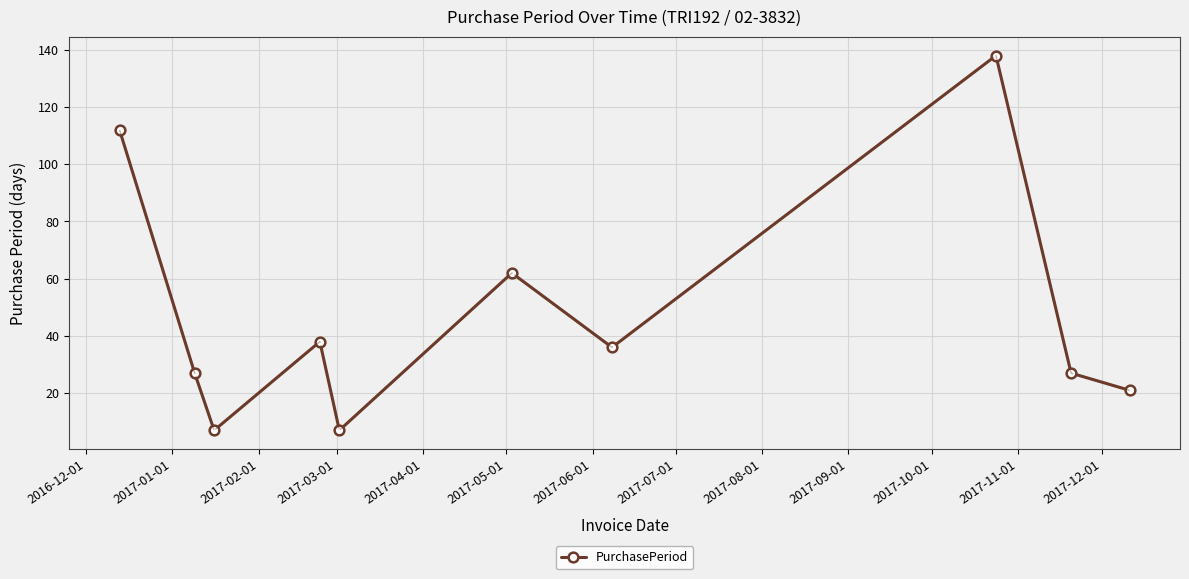

What is the difference between the maximum and second lowest values?

131